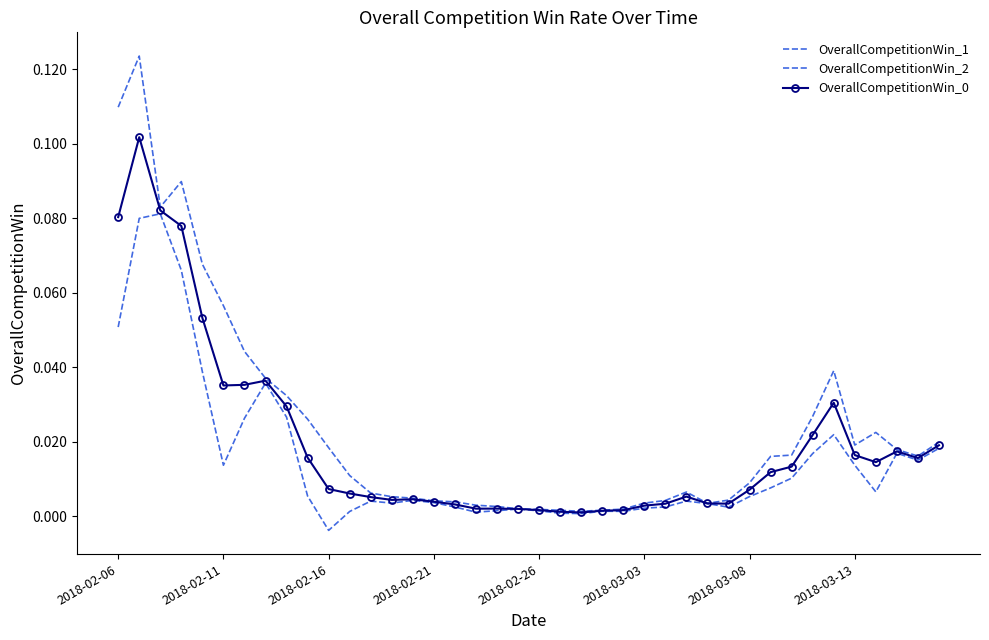

Is this an area chart (filled region under the line)?

No